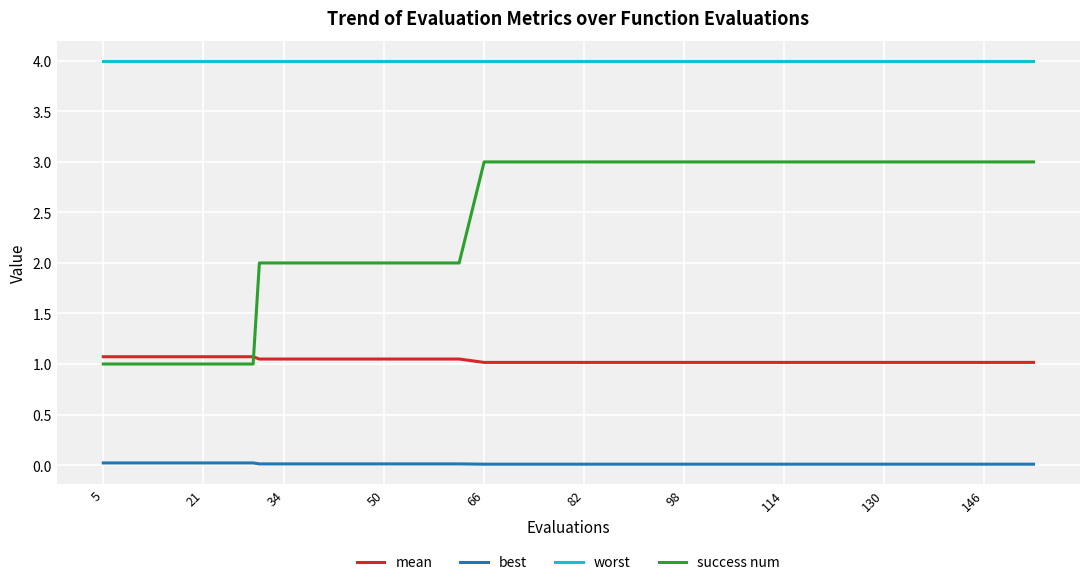

True or false: success num and worst cross at least once.

False